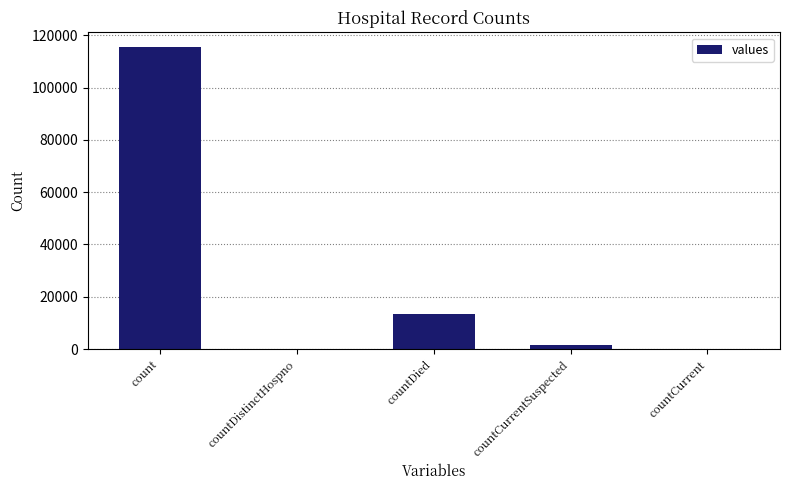

Are the bars horizontal?

No